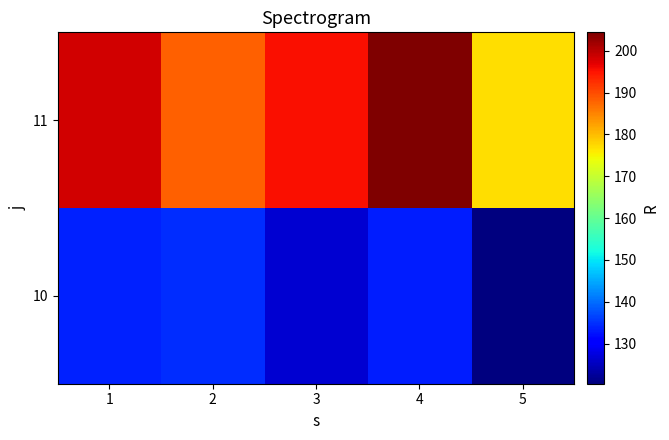

Reading right to left, what are all the values shown in this chart?

10: 5=120.4	4=133.4	3=126.6	2=134.6	1=133.8
11: 5=177.1	4=204.4	3=195.4	2=188.1	1=198.3